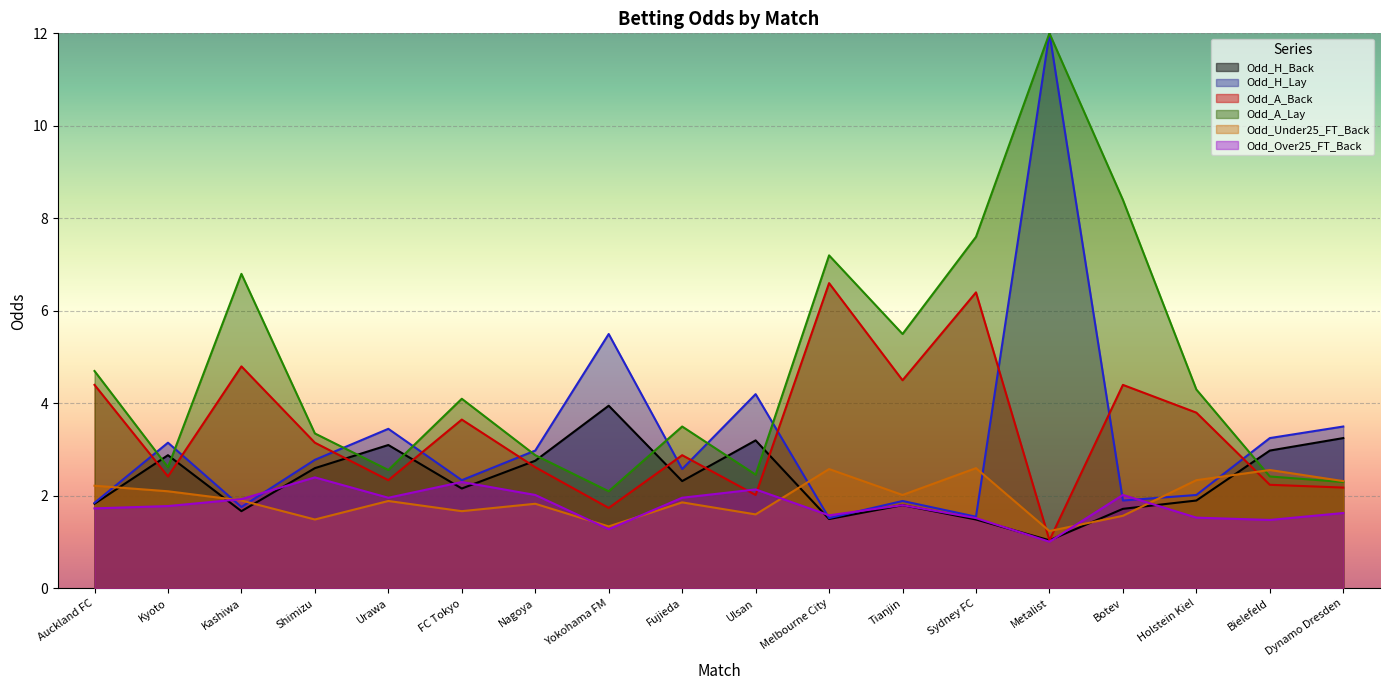

True or false: Odd_Under25_FT_Back has a value of 1.0 at Nagoya.

False